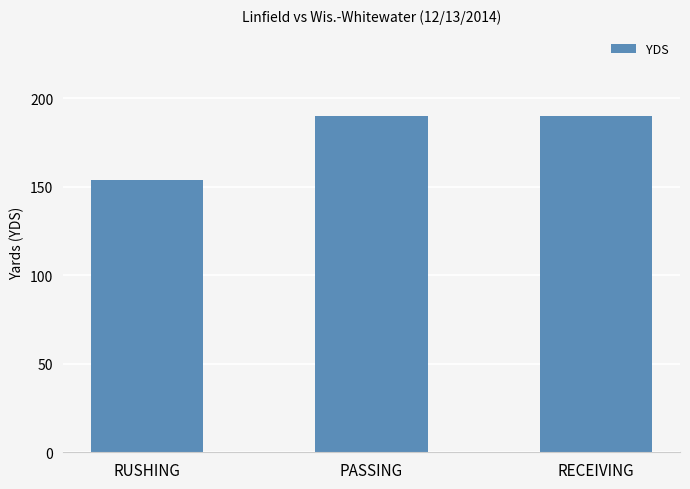

Reading left to right, list all the values displayed in this chart.

154	190	190